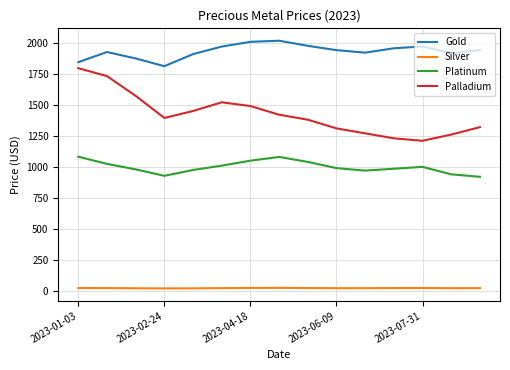

True or false: Silver and Palladium cross at least once.

False